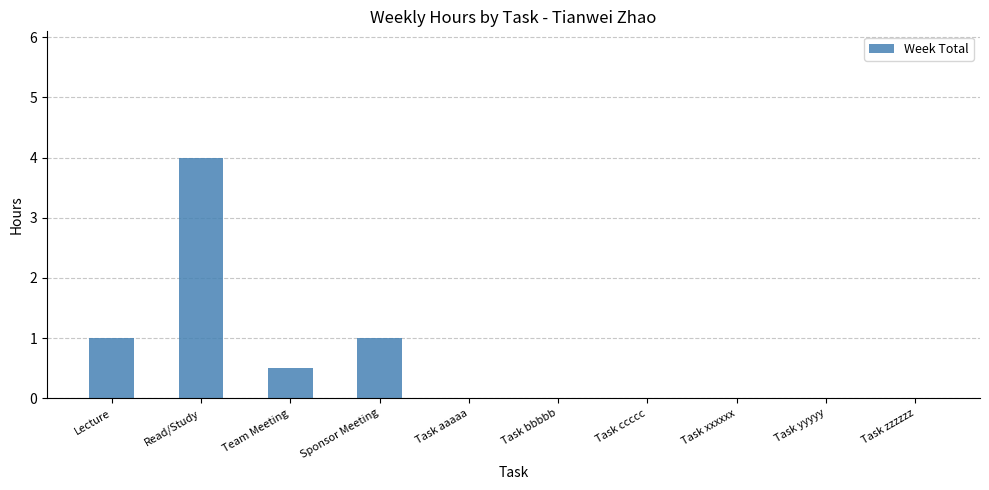

What is the greatest value displayed?

4.0